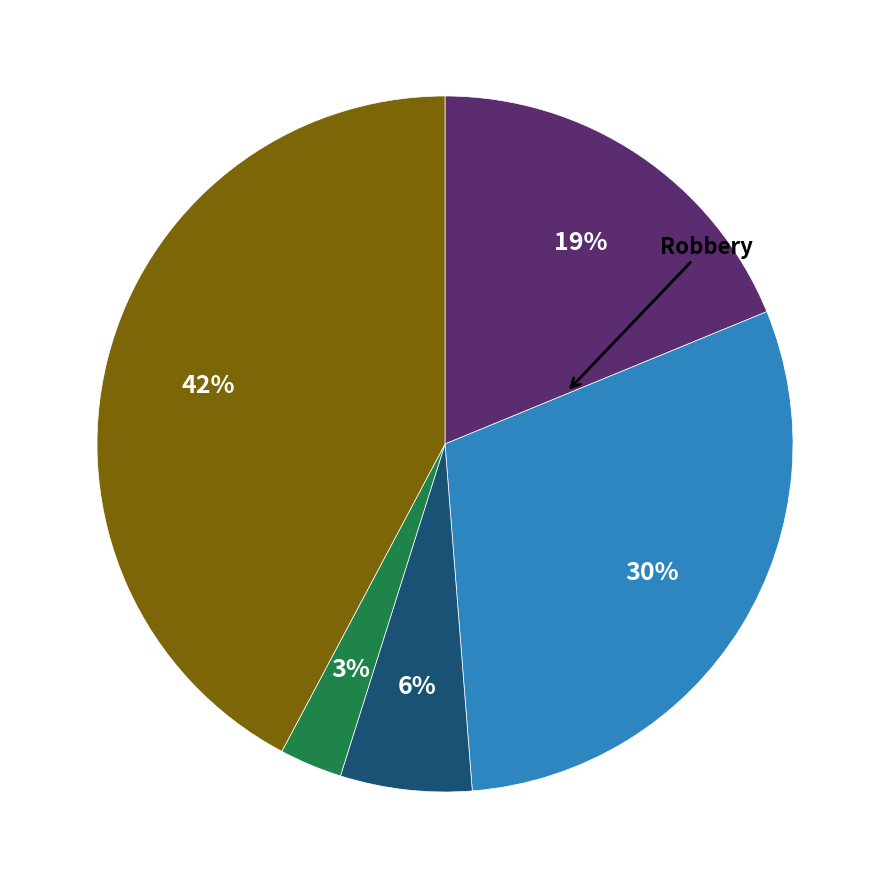

Does any single category account for the majority?

No